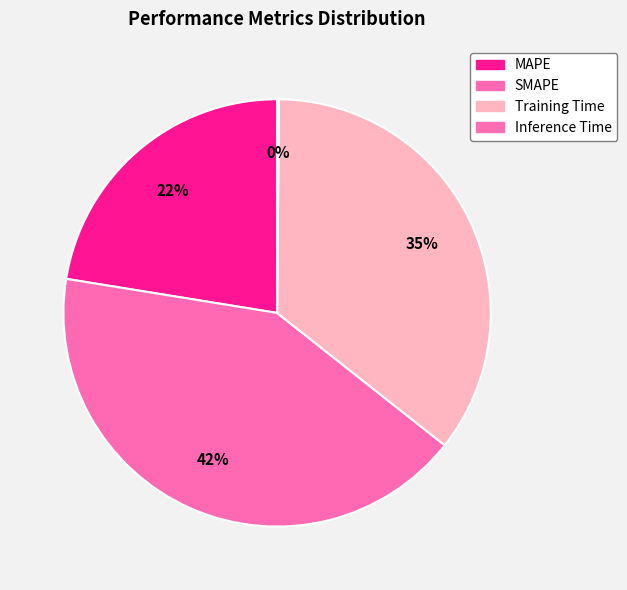

Is the sum of Training Time and SMAPE greater than half?

Yes